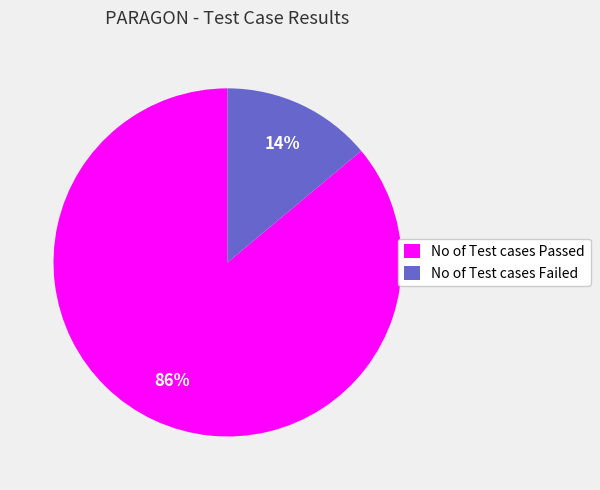

How many segments does this pie chart have?

2